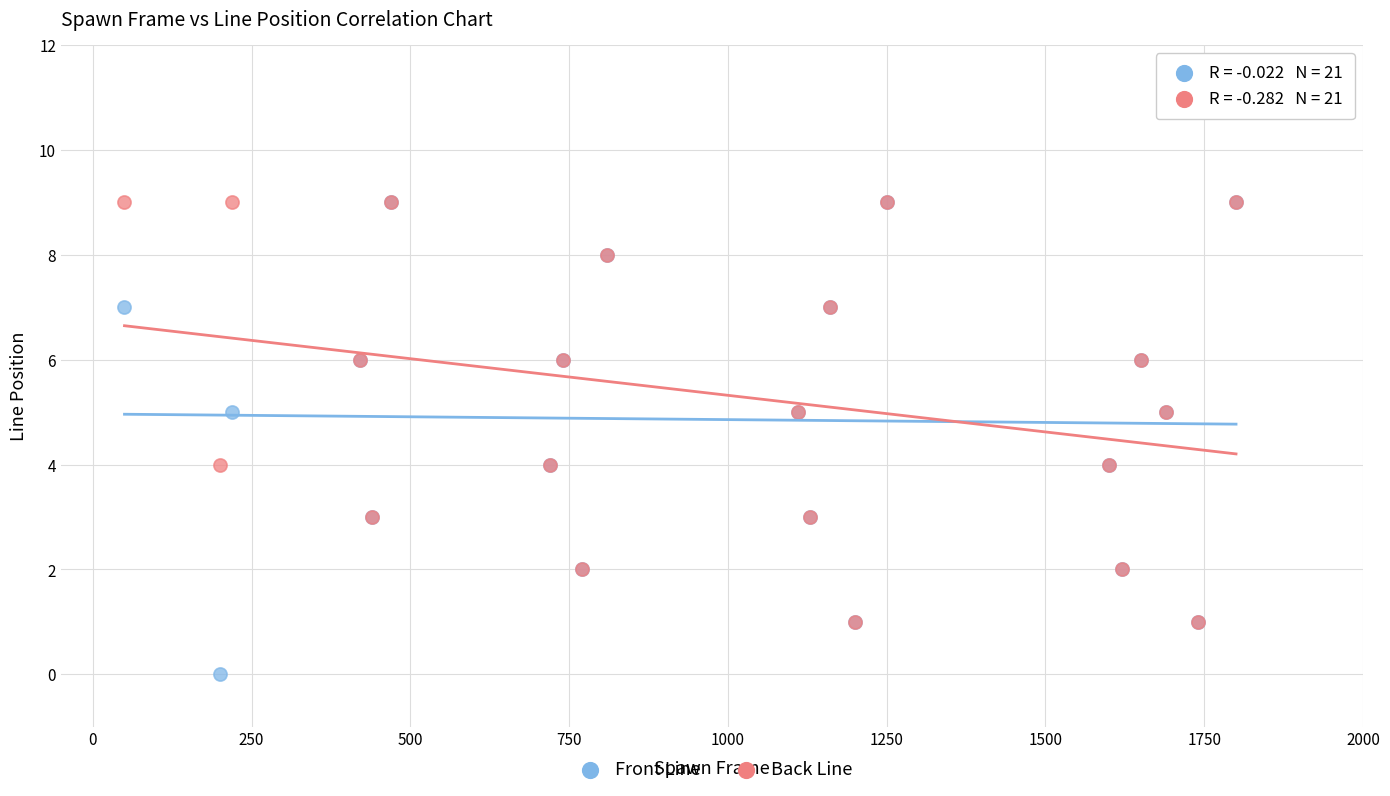

Which series has the largest Y range (max minus min)?

Front Line